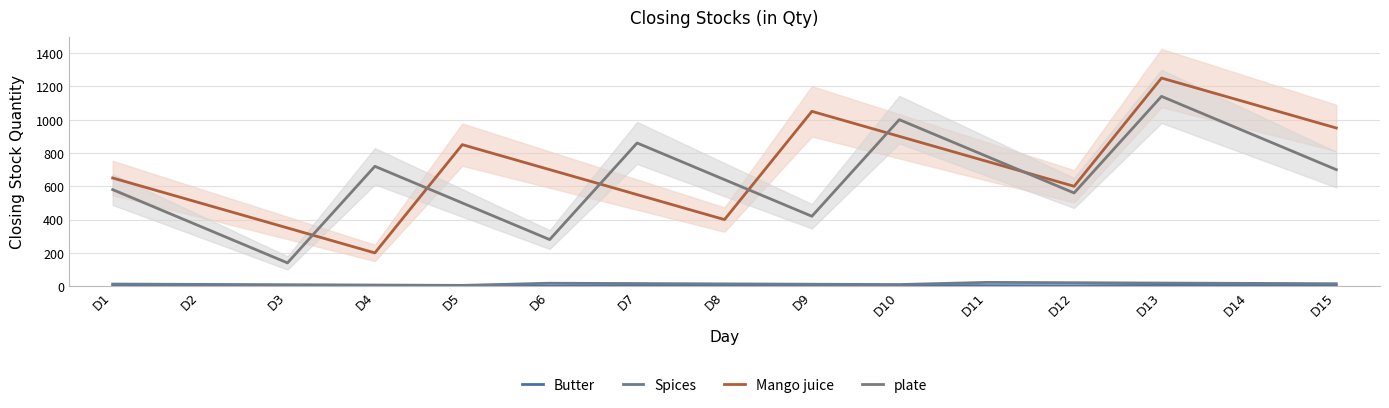

At which label is Spices closest to 14?

D8